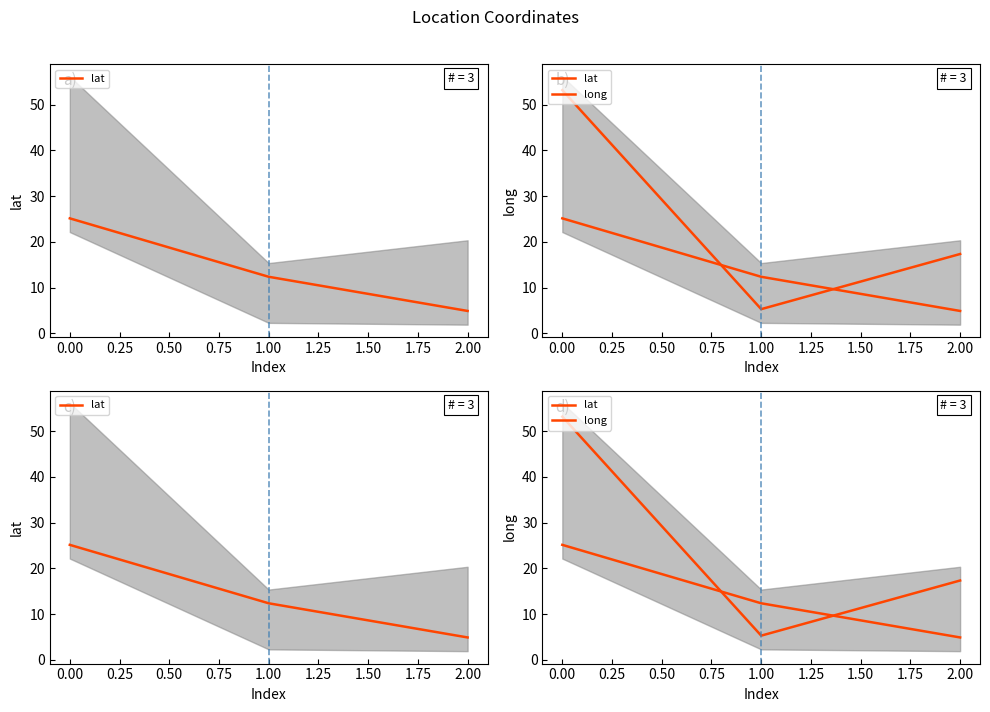

What is the sum of all long values?

75.8